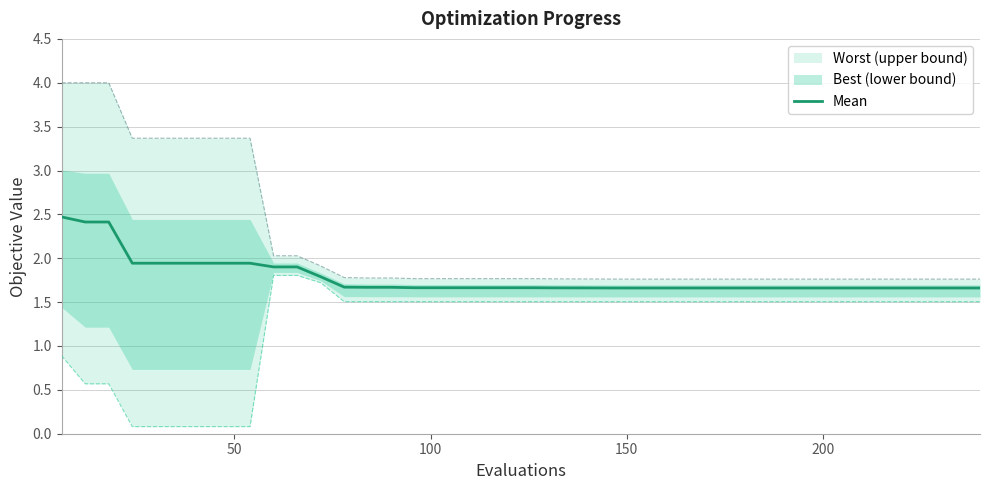

What is the value of the 40th point from the left?

1.7